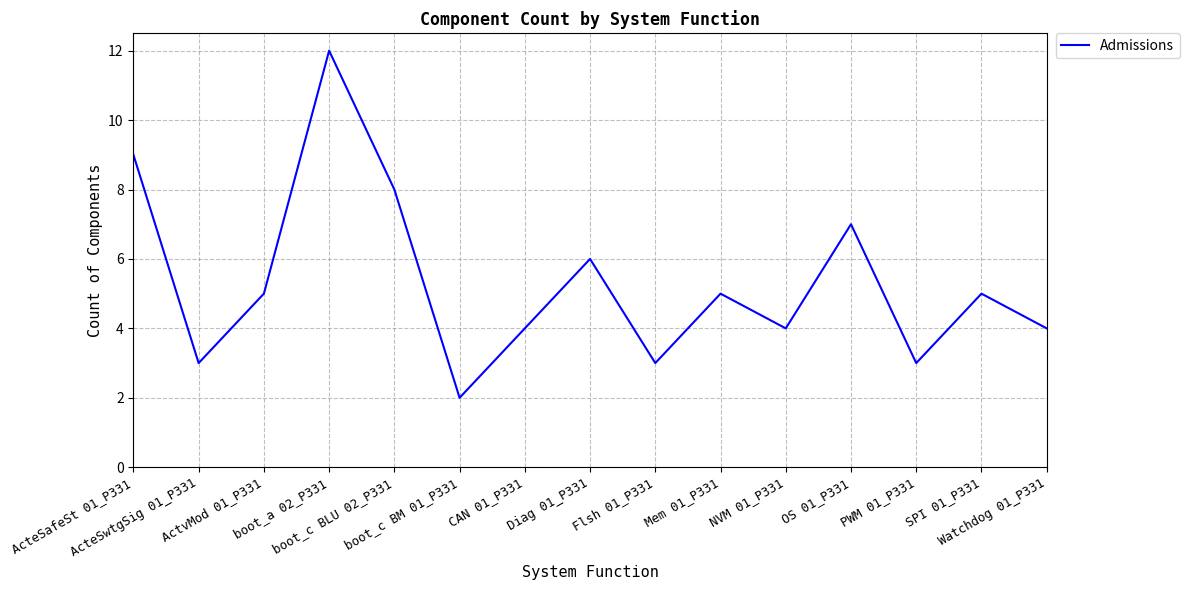

What is the greatest value displayed?

12